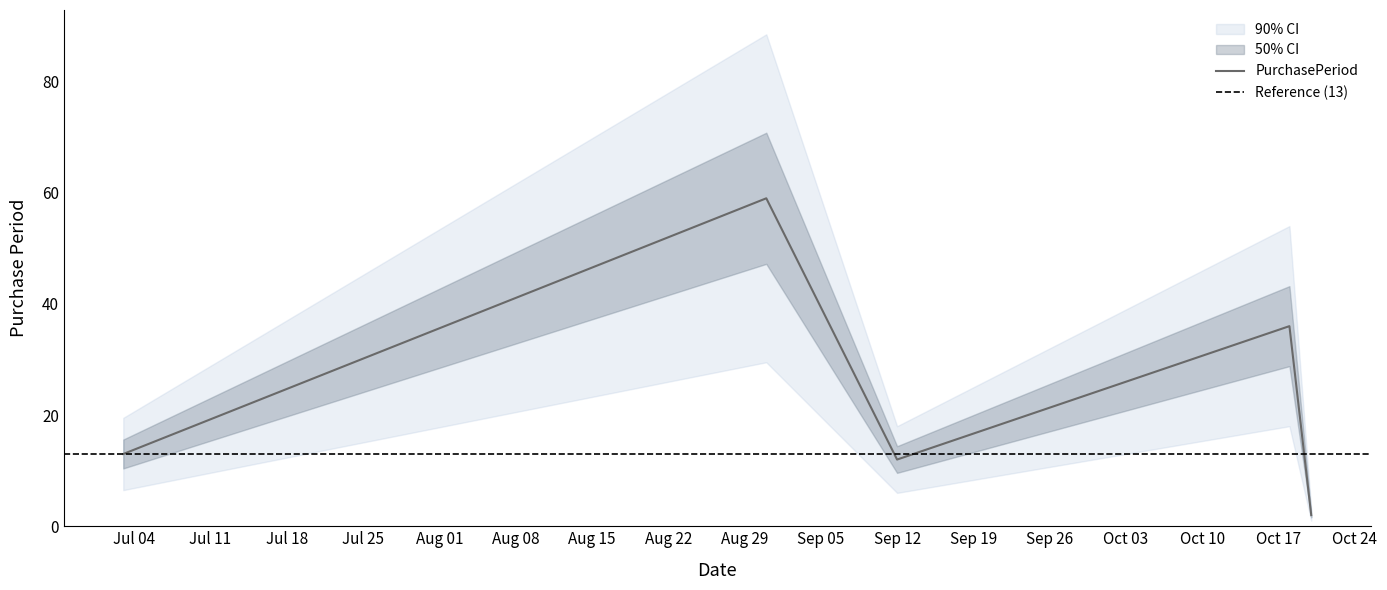

What is the label of the 3rd point from the left?

Sep 12